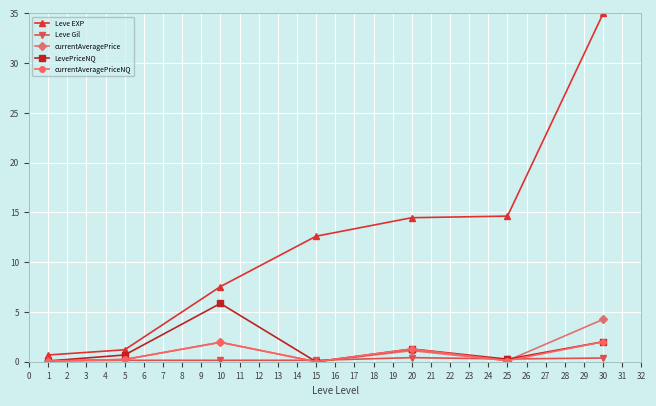

Which series changed the most between 20 and 30?

Leve EXP